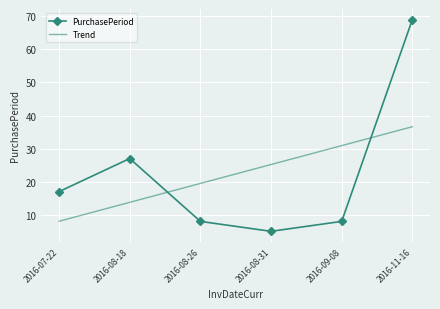

What is the difference between the second highest and minimum values in the Trend series?

22.9